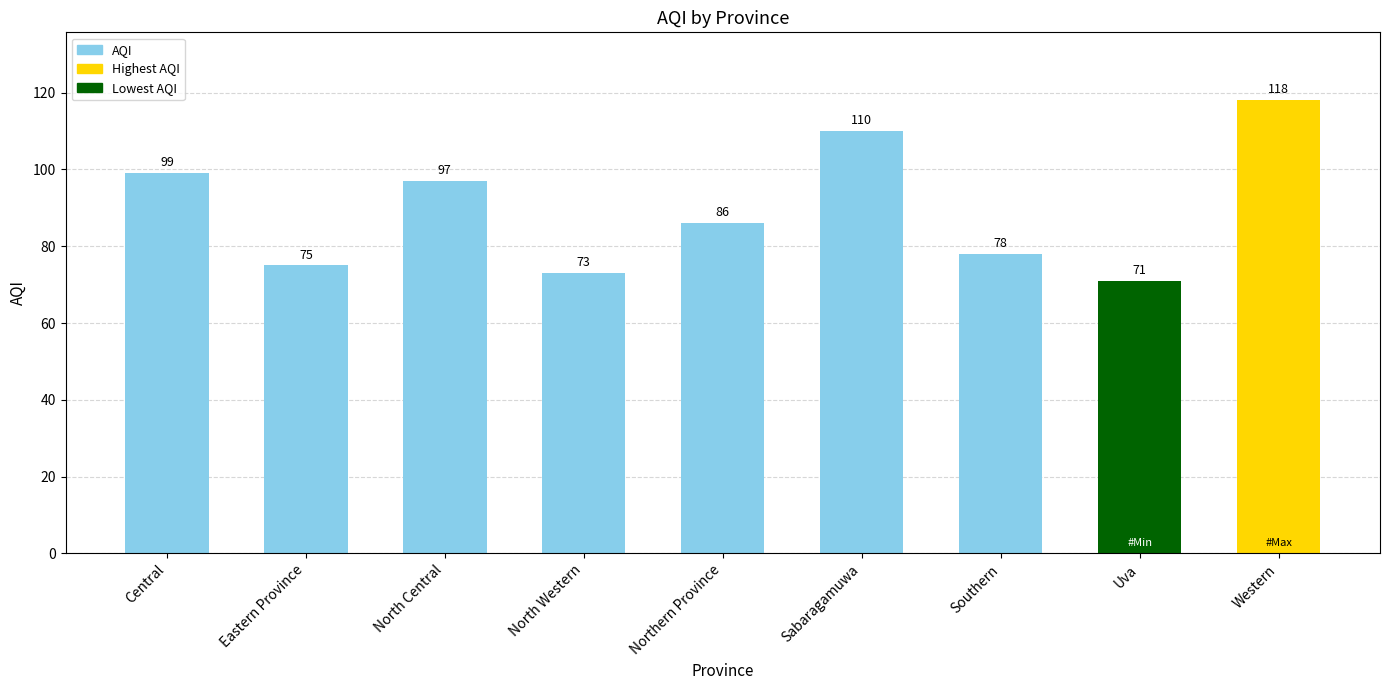

Rank the categories by value from lowest to highest.

Uva, North Western, Eastern Province, Southern, Northern Province, North Central, Central, Sabaragamuwa, Western